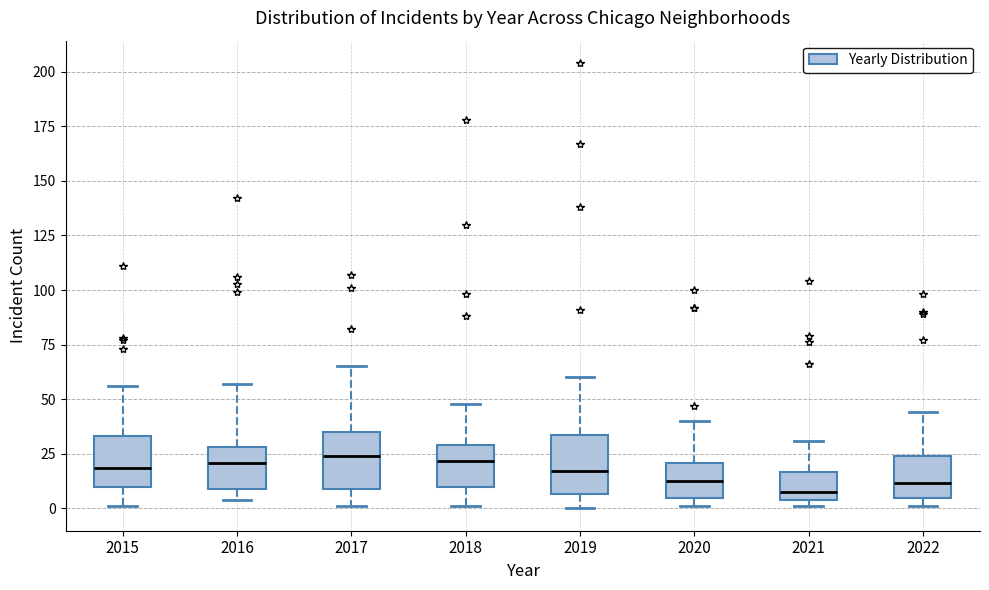

Reading left to right, read every box against the y-axis: the position of its median line, the range the box covers, and the ends of its whiskers. The values are not printed on the chart, so give them approximately, as read against the axis.

2015: median 20, box 10 to 35, whiskers 0 to 55
2016: median 20, box 10 to 30, whiskers 5 to 55
2017: median 25, box 10 to 35, whiskers 0 to 65
2018: median 20, box 10 to 30, whiskers 0 to 50
2019: median 15, box 5 to 35, whiskers 0 to 60
2020: median 15, box 5 to 20, whiskers 0 to 40
2021: median 10, box 5 to 15, whiskers 0 to 30
2022: median 10, box 5 to 25, whiskers 0 to 45